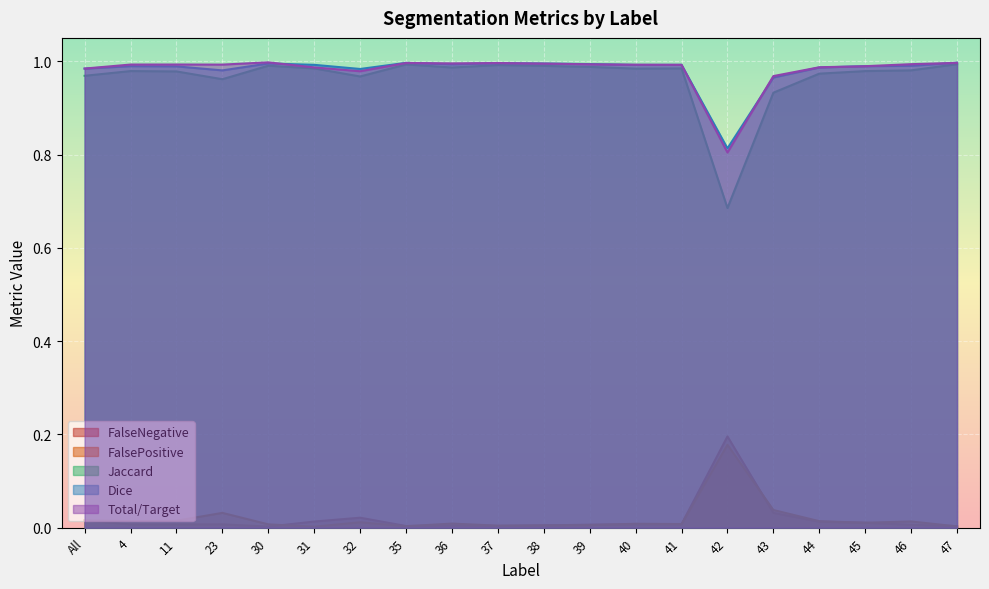

Rank the categories by Dice value from lowest to highest.

42, 43, 23, 32, All, 44, 11, 45, 4, 46, 40, 41, 31, 36, 39, 38, 30, 37, 35, 47